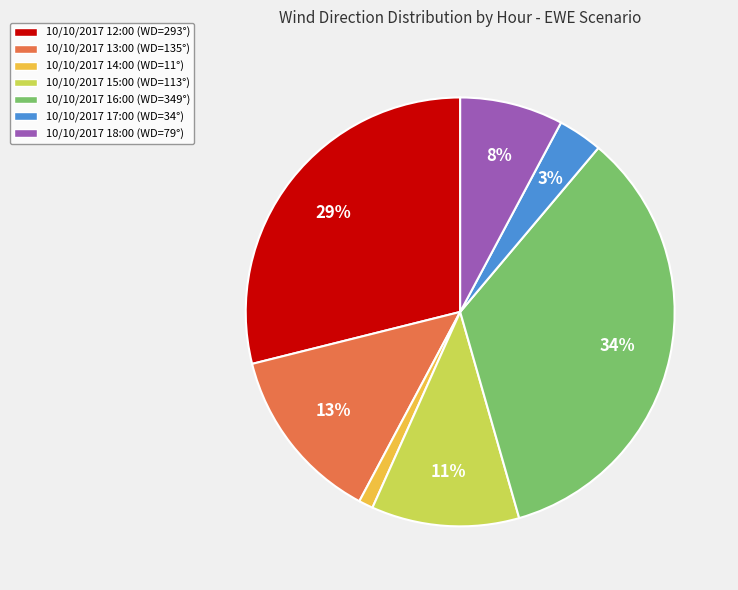

The 10/10/2017 18:00 slice represents 8% of the pie. True or false?

True